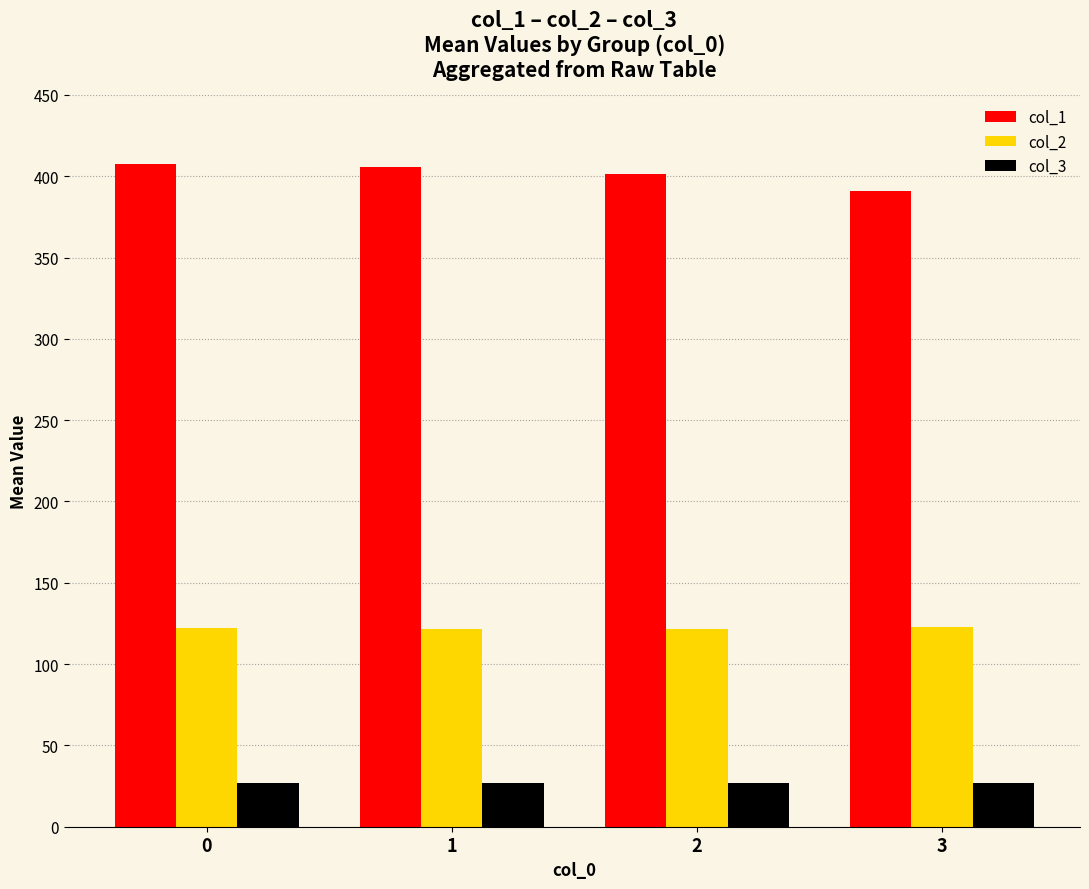

Where is col_1 nearest to the value 399?

2